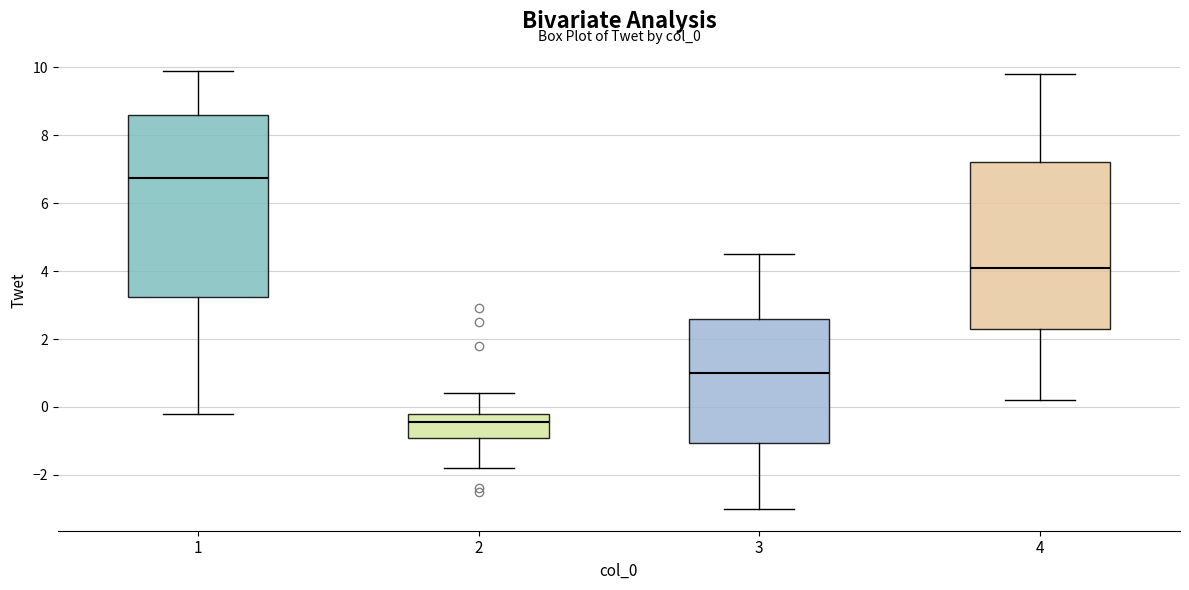

Reading left to right, transcribe this box plot: for each box, give where its median line is, the range the box spans, and where its two whiskers end, as read against the y-axis. The values are not printed on the chart, so give them approximately, as read against the axis.

1: median 6.8, box 3.2 to 8.6, whiskers -0.2 to 10.0
2: median -0.4, box -1.0 to -0.2, whiskers -1.8 to 0.4
3: median 1.0, box -1.0 to 2.6, whiskers -3.0 to 4.6
4: median 4.2, box 2.4 to 7.2, whiskers 0.2 to 9.8